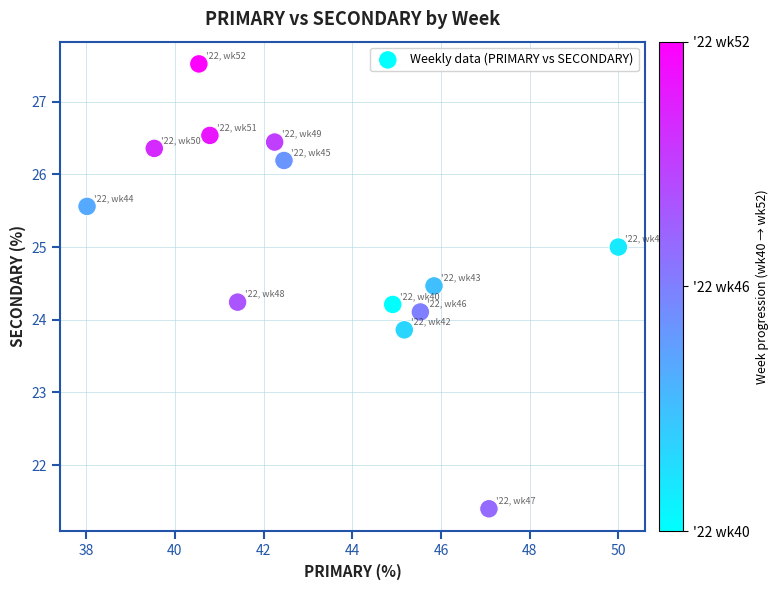

What is the range of Y values (max minus min)?

6.1